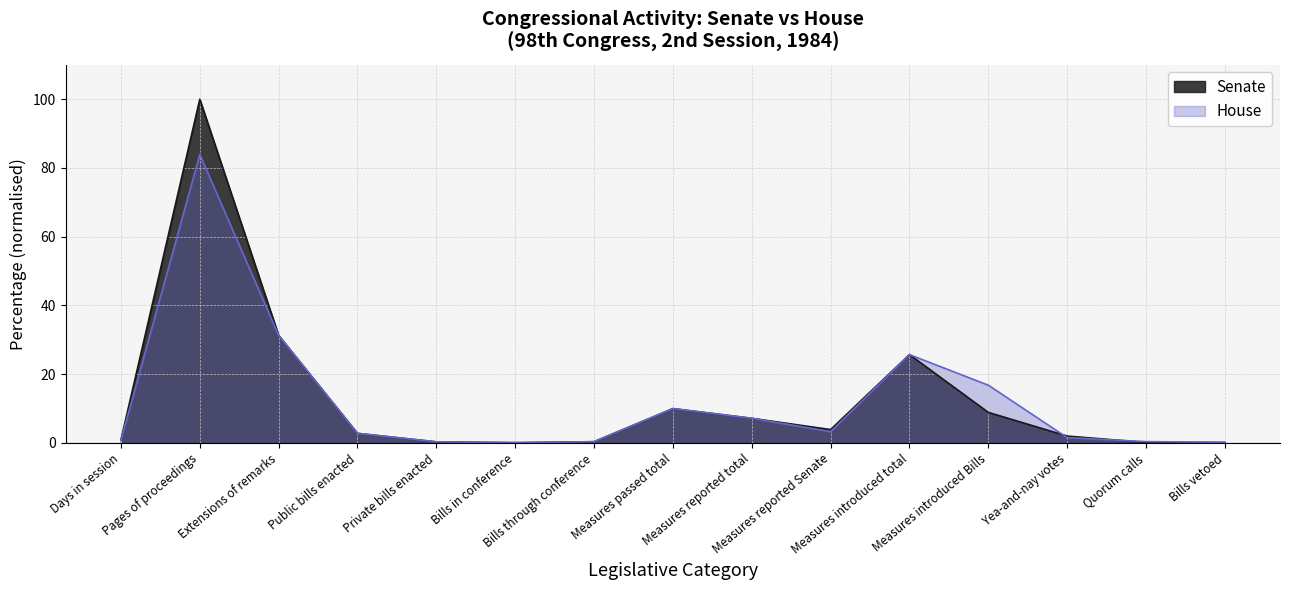

Count the number of categories in the chart.

15